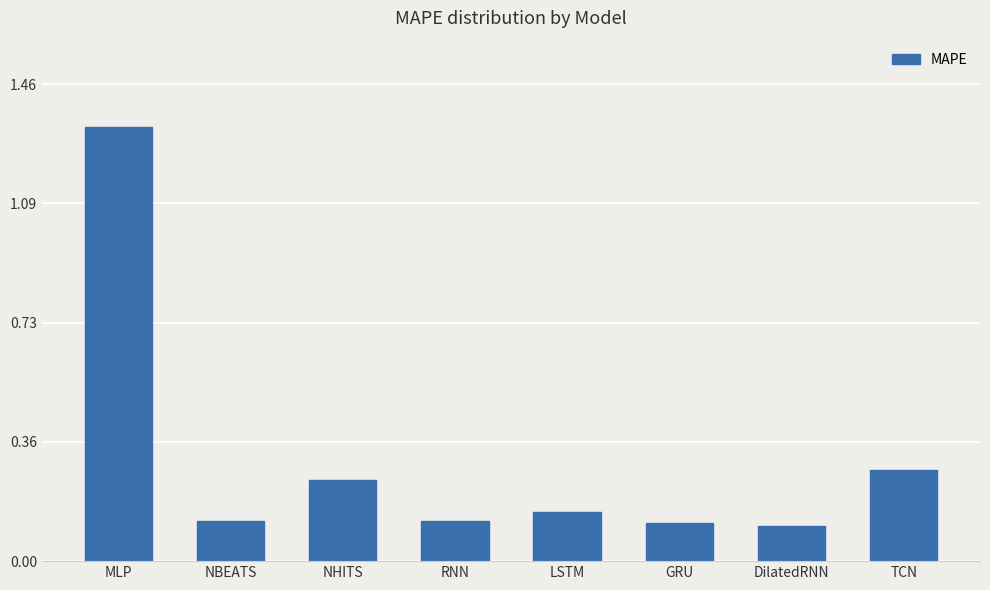

At which category does the chart reach its peak across all series?

MLP